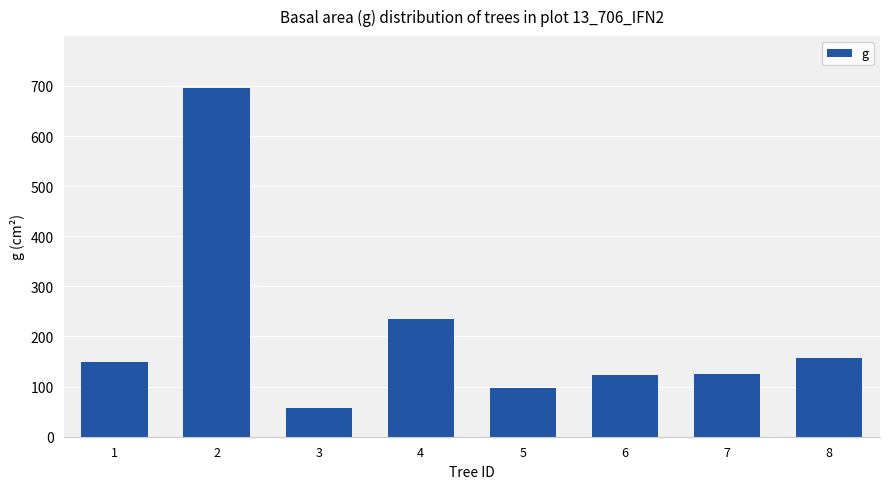

What is the difference between the maximum and minimum values?

637.0